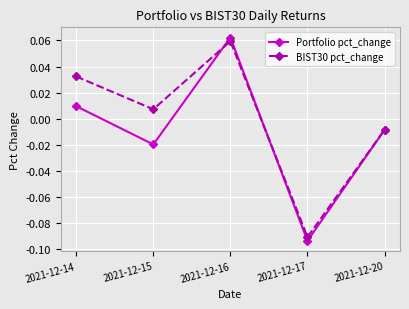

How many interior local peaks does the Portfolio pct_change series have?

1